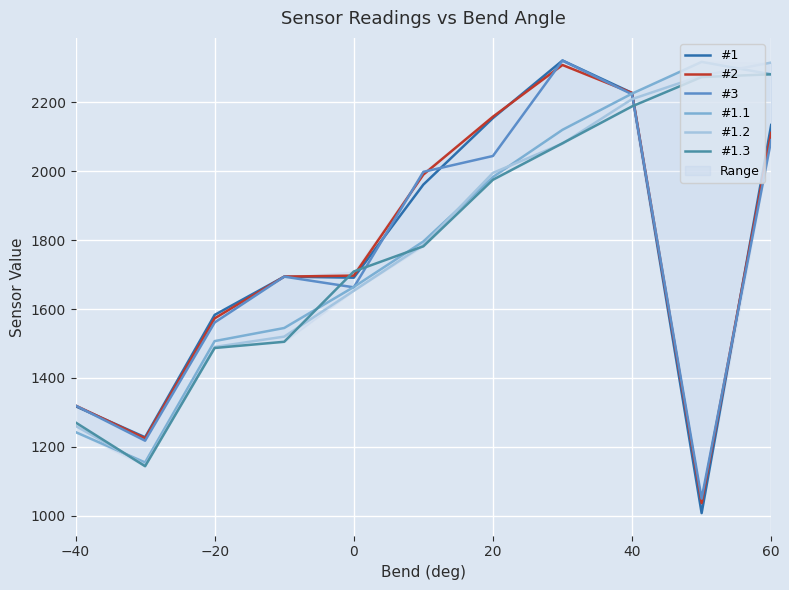

How many times do #1 and #2 cross each other?

3